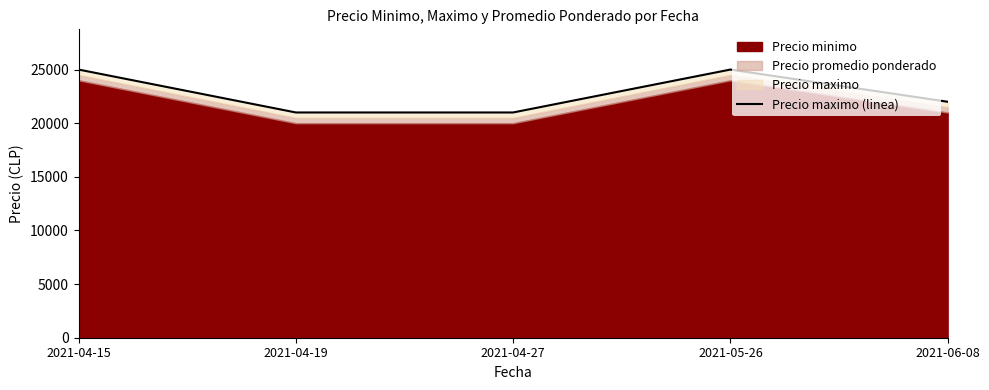

Count the number of categories in the chart.

5